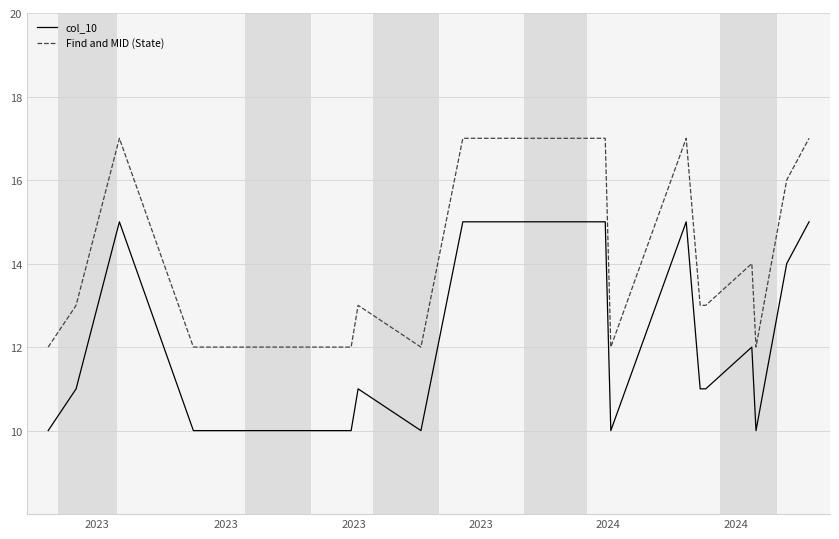

Rank the series by their average value, from lowest to highest.

col_10, Find and MID (State)